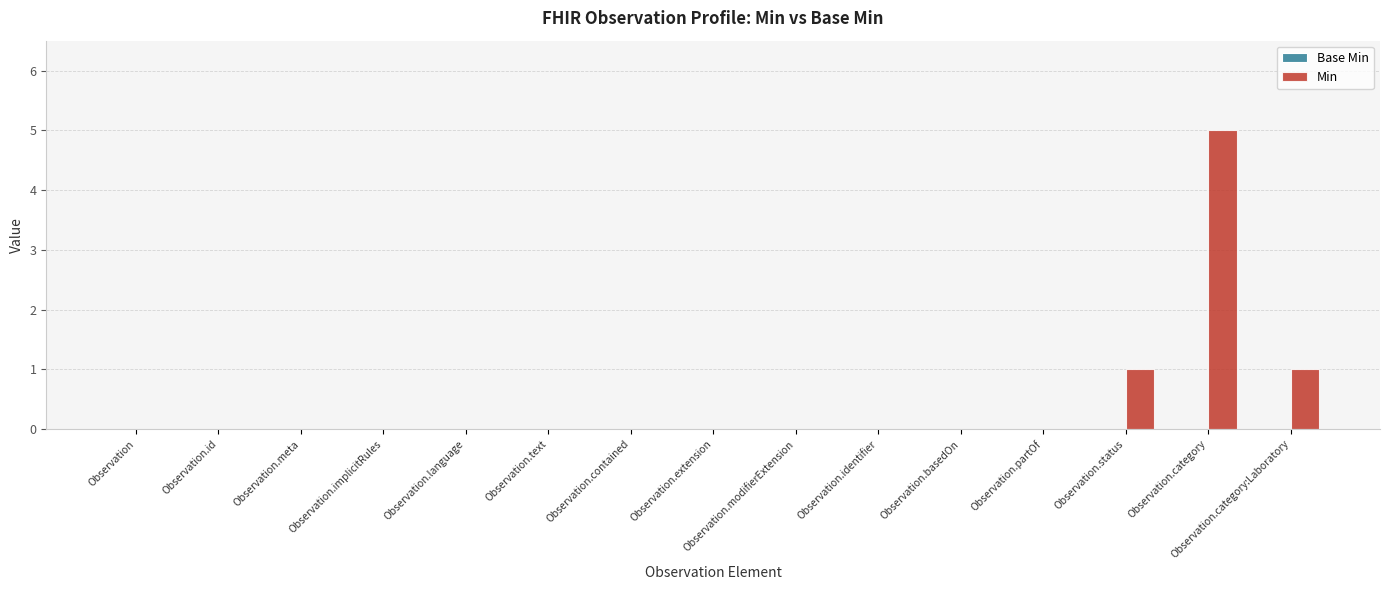

Are the bars horizontal?

No